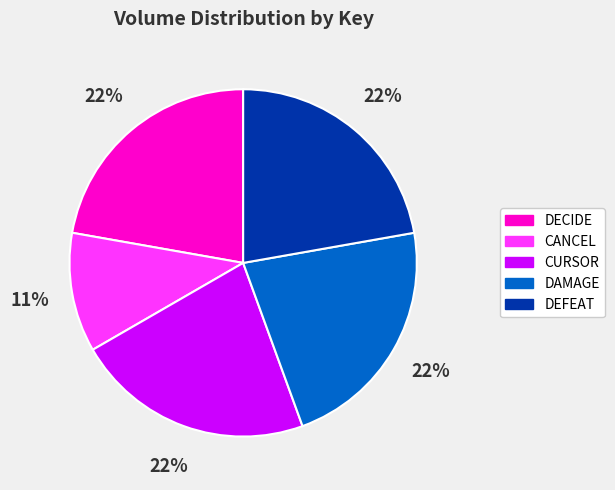

The CURSOR slice represents 16% of the pie. True or false?

False